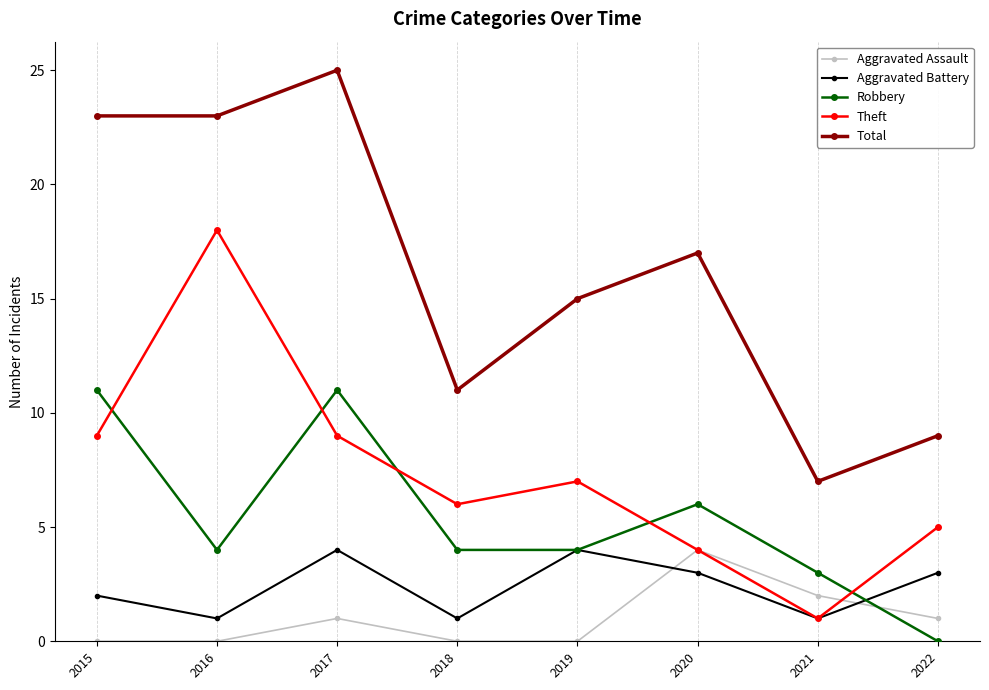

Between which two adjacent categories do Aggravated Assault and Robbery first intersect?

2021 and 2022